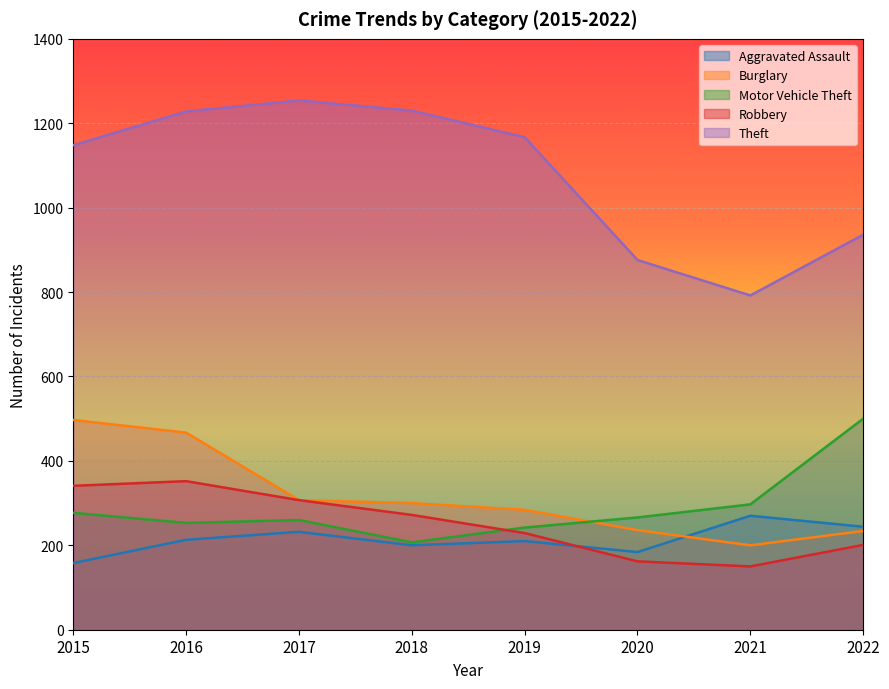

At 2018, list the series in order from largest to smallest.

Theft, Burglary, Robbery, Motor Vehicle Theft, Aggravated Assault